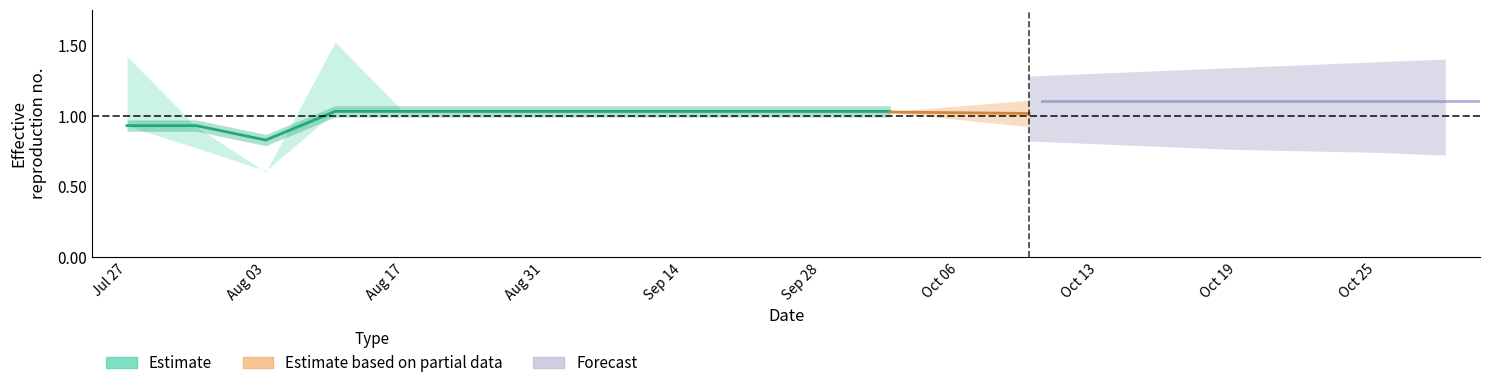

What is the ratio of the value at Oct 06 to the value at Sep 28?

1.0